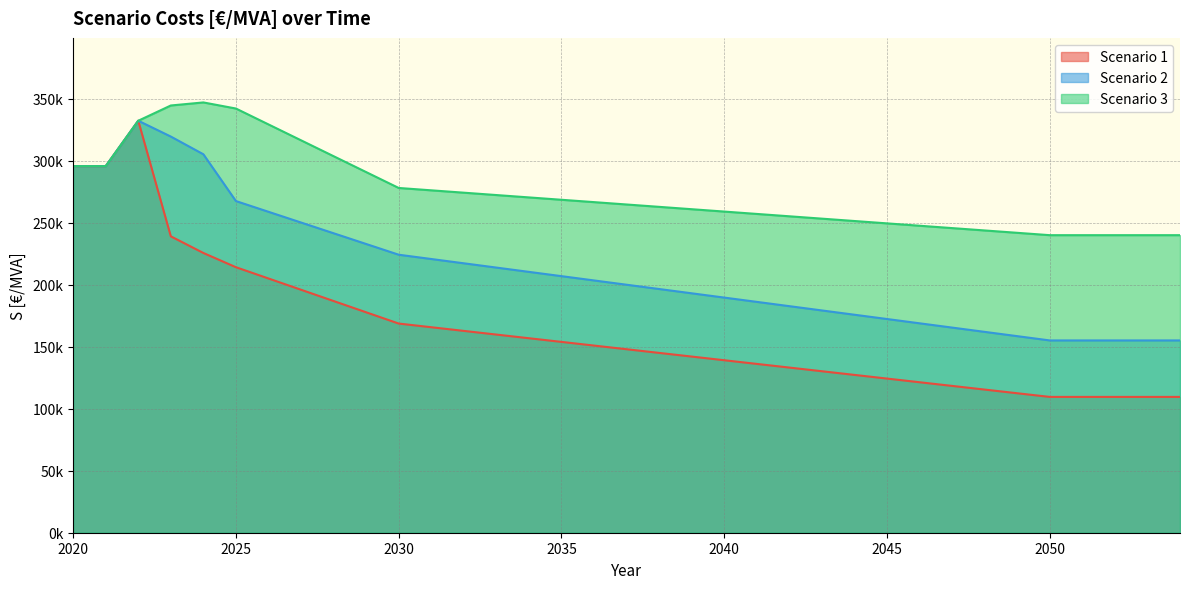

Which has a higher value, 2044 or 2025?

2025